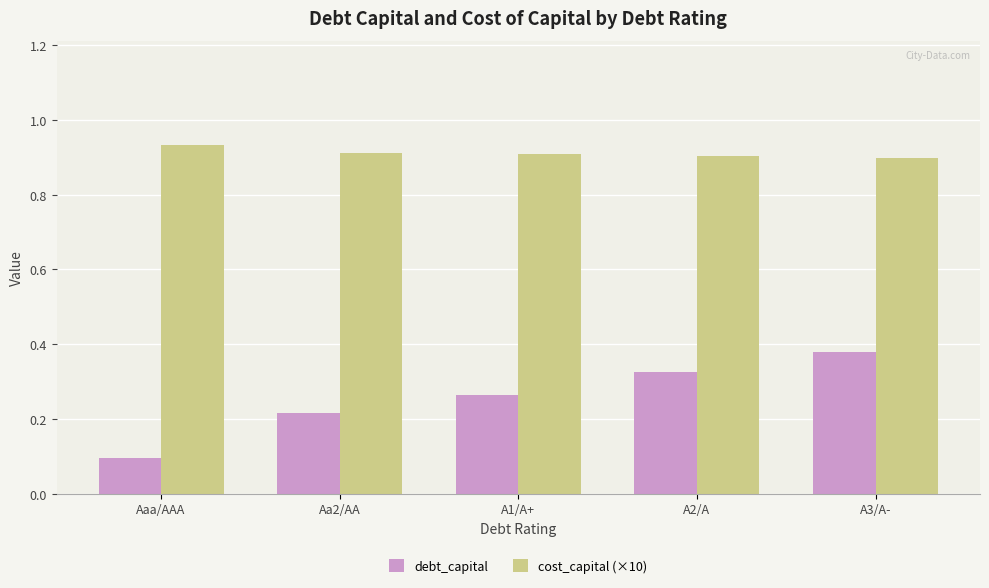

Does the chart contain stacked bars?

No